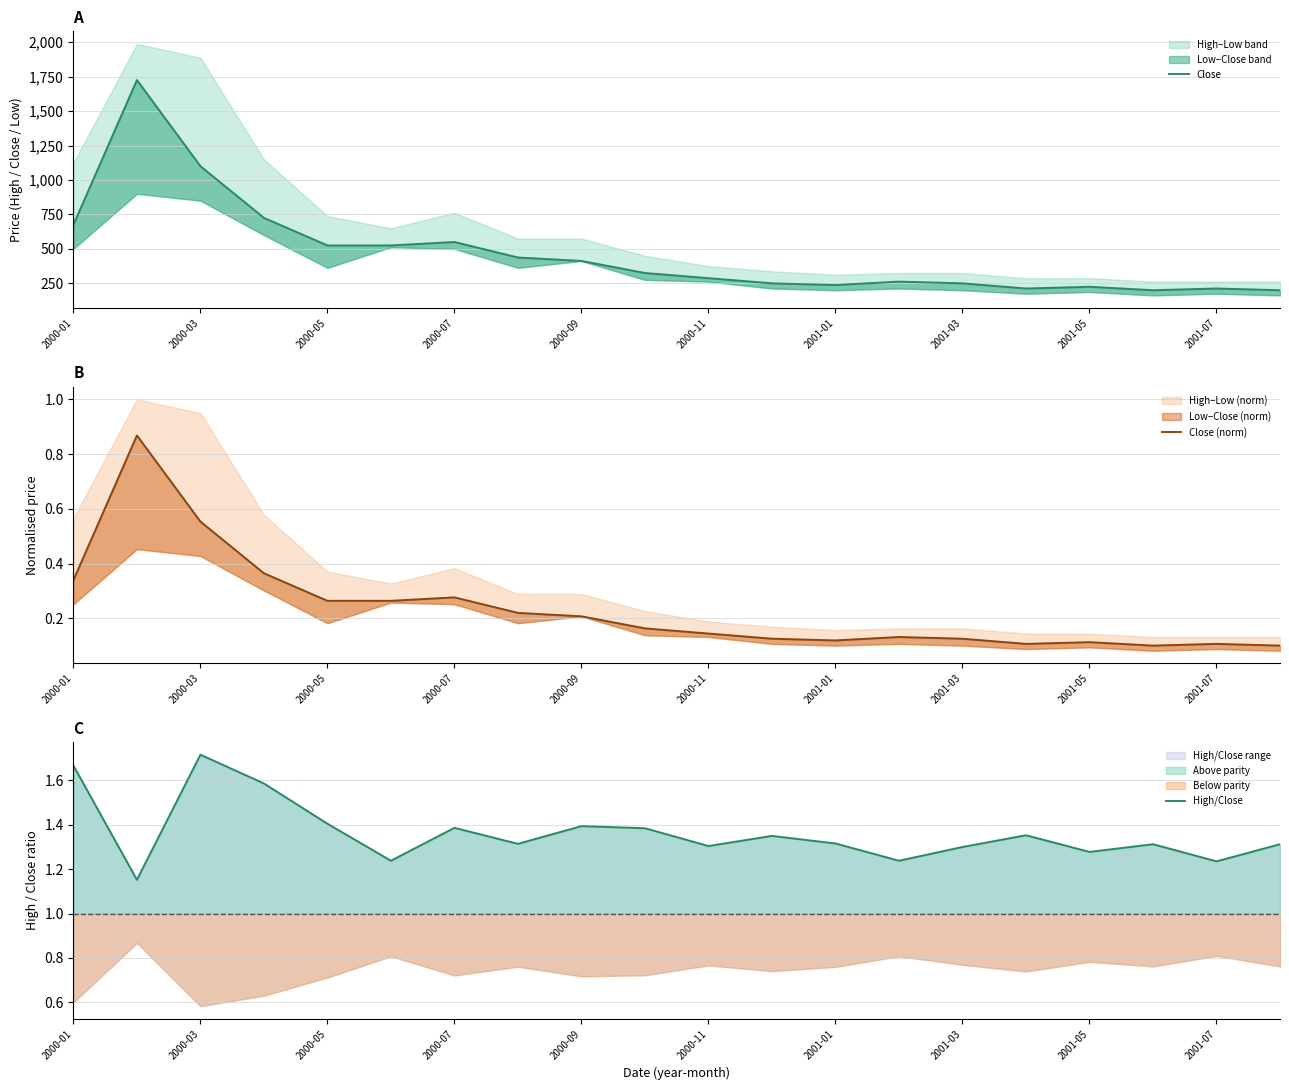

True or false: Close (norm) and Close intersect in this chart.

False